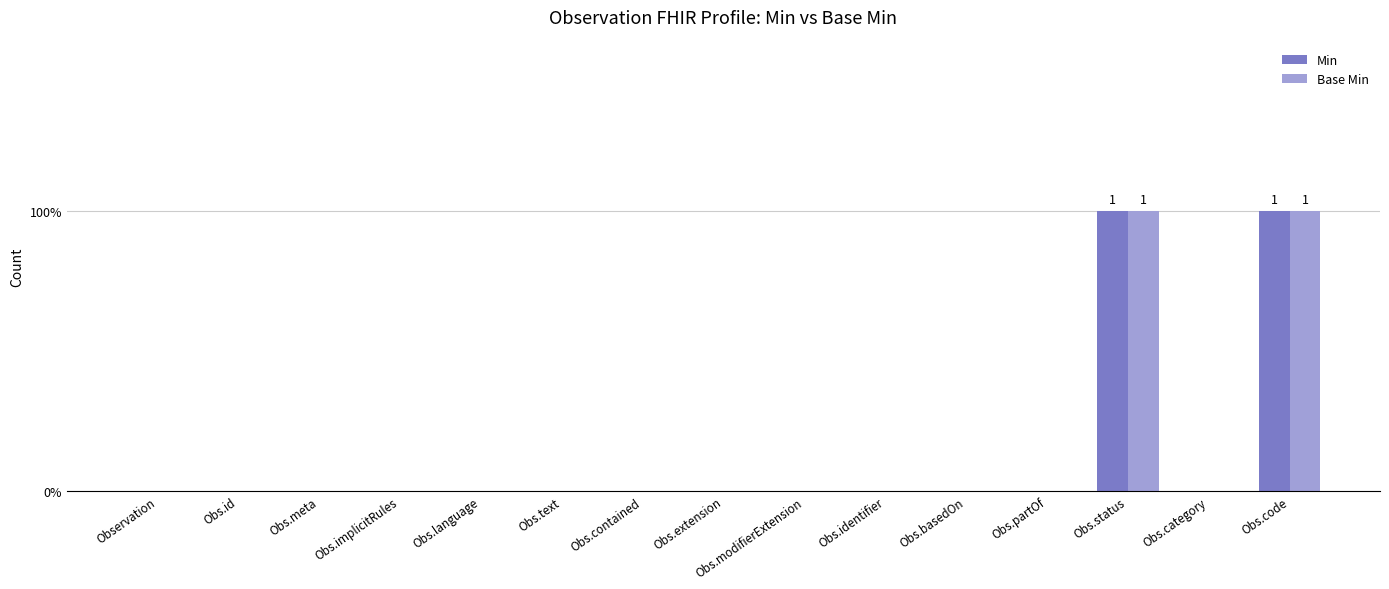

What is the sum of all Min values?

2